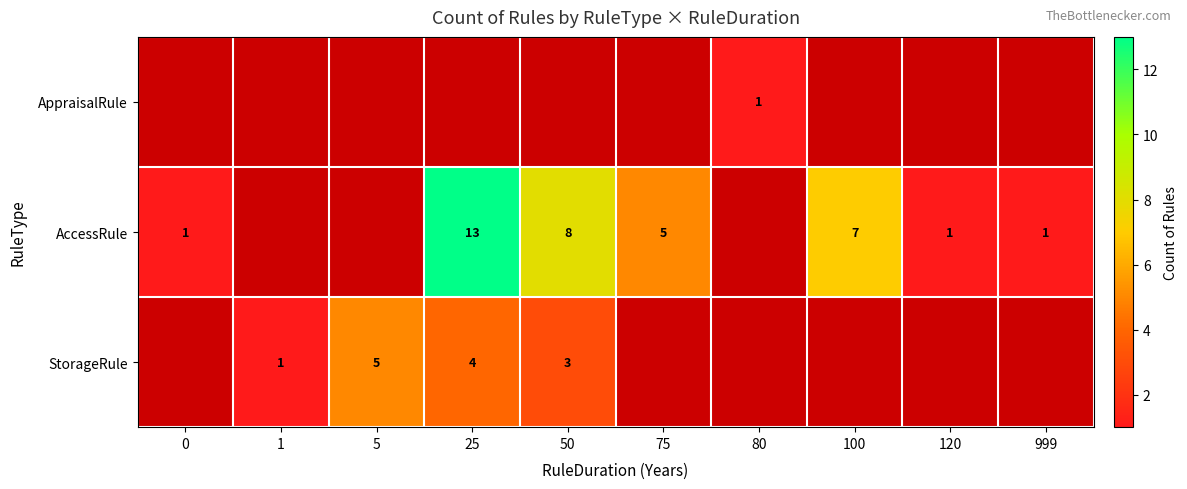

True or false: StorageRule has a value of 5 at 5.

True